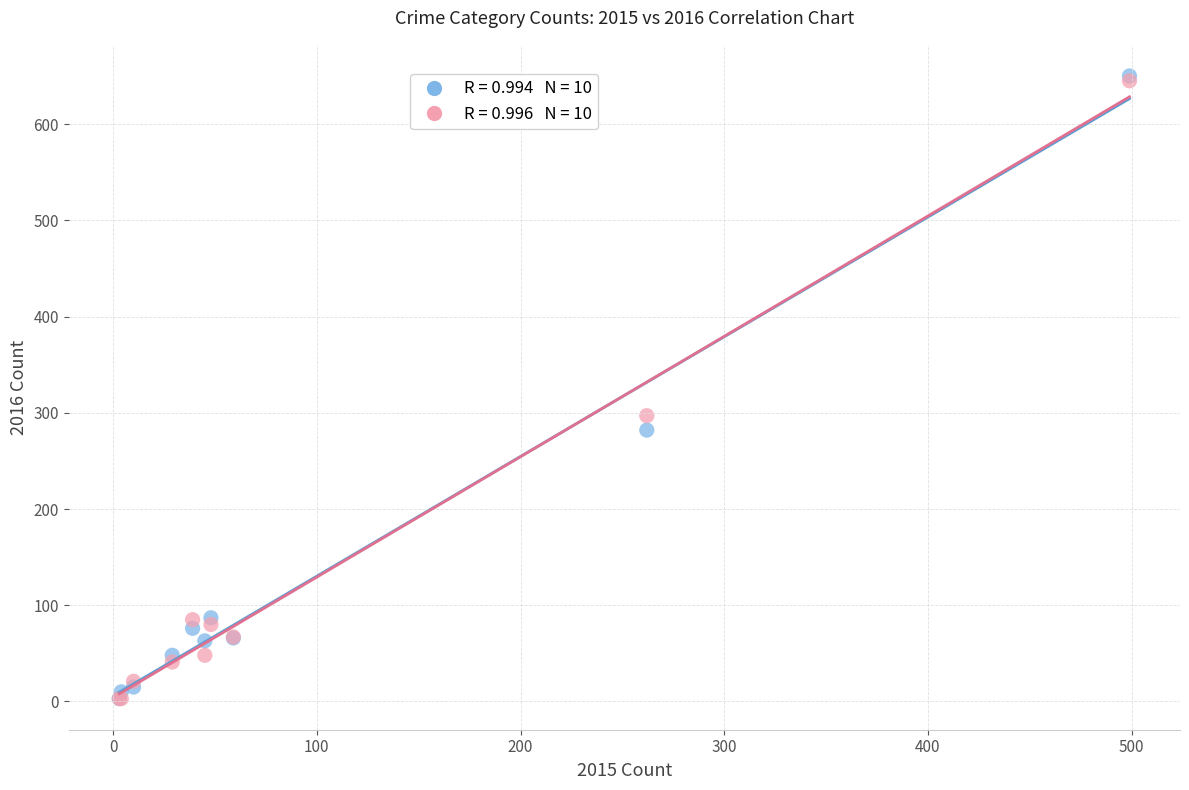

Across all series, what Y value is closest to 326?

297